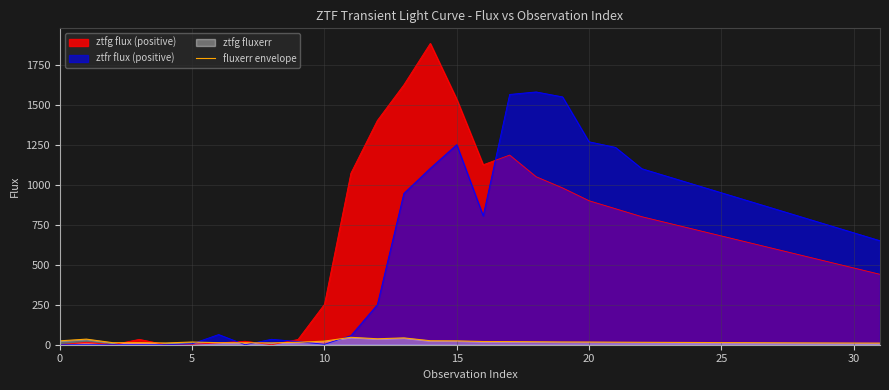

Which series has the largest range (max minus min)?

ztfg flux (positive)